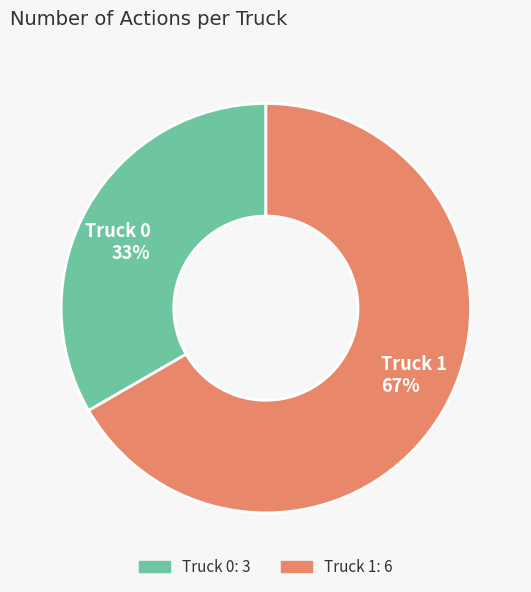

Do Truck 0 and Truck 1 together represent more than half of the pie?

Yes